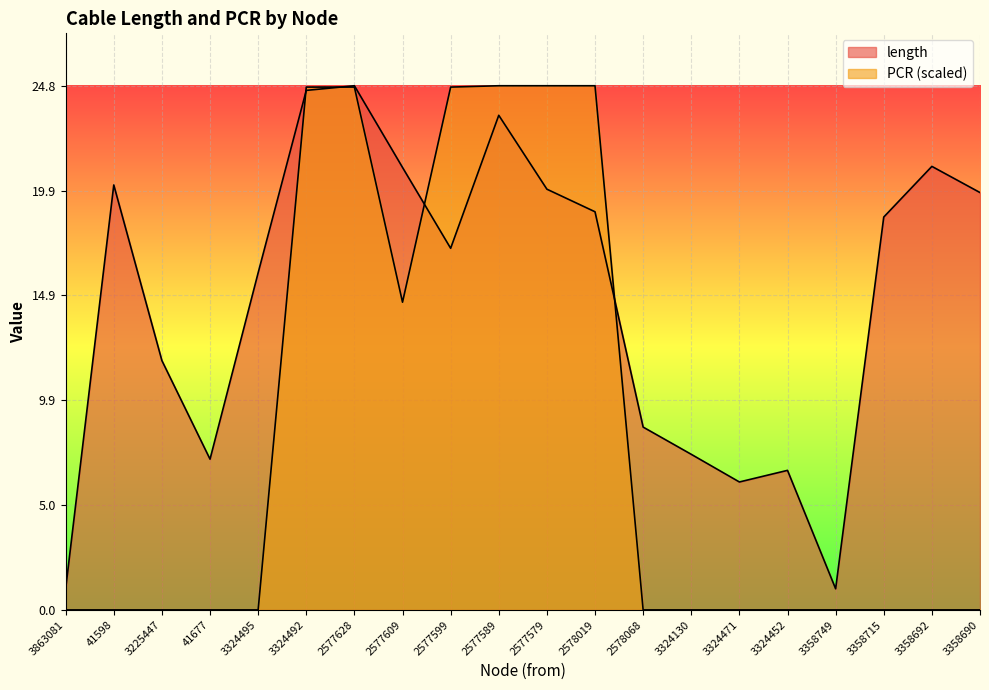

At which label is PCR closest to 12?

2577609